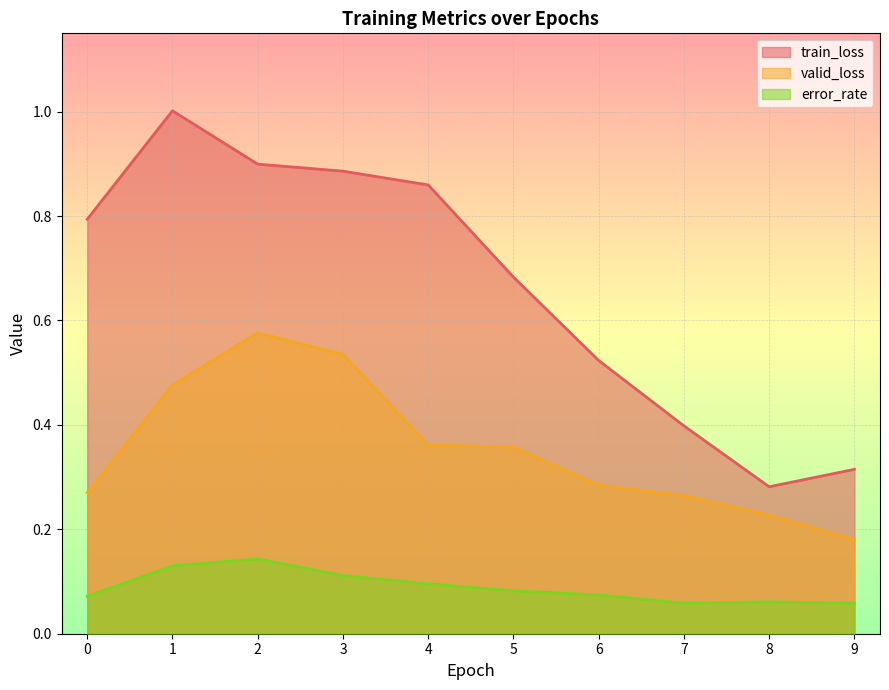

True or false: train_loss has more than 0 points higher than both neighbors.

True